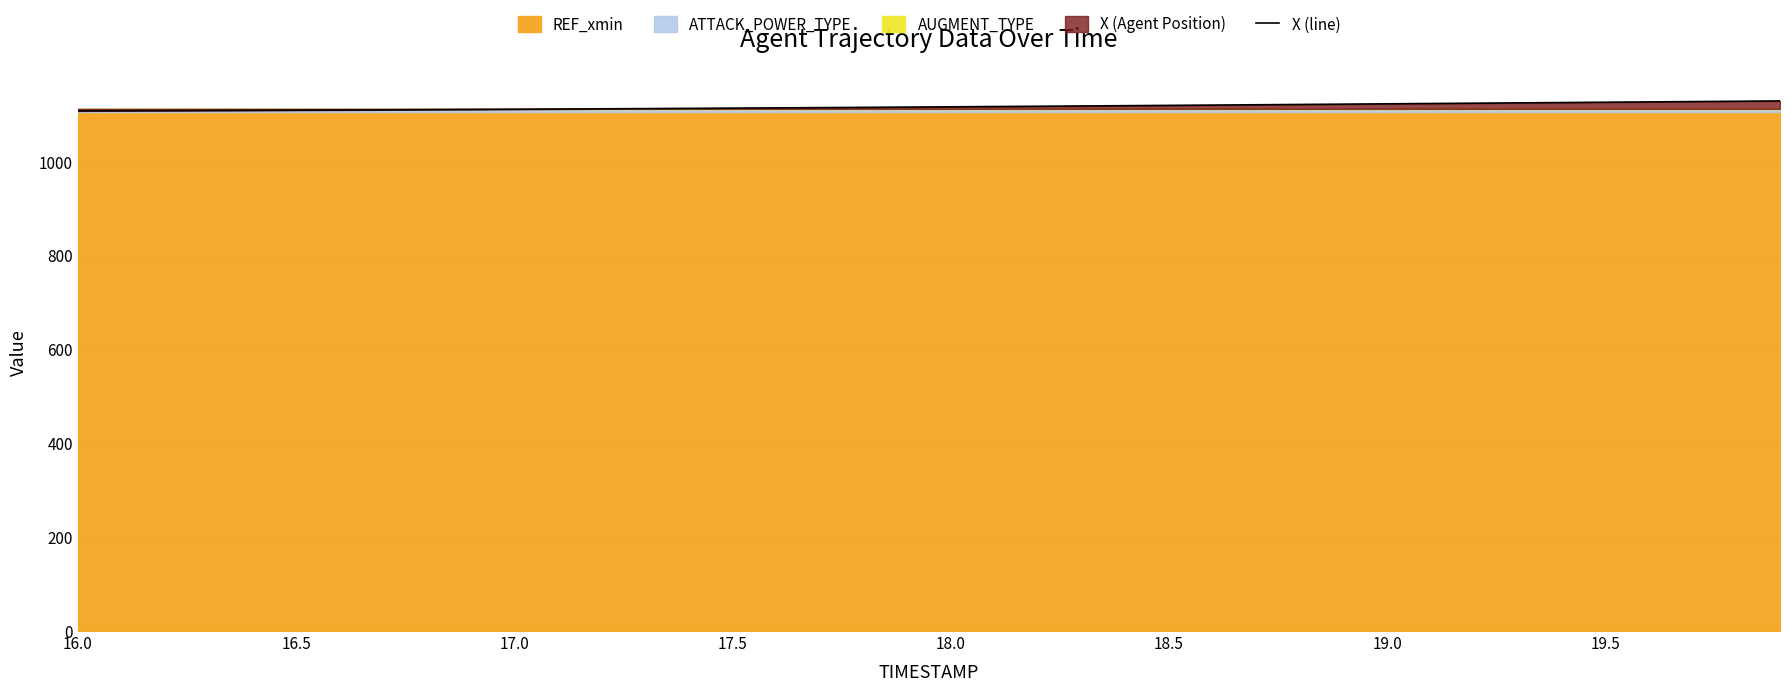

What is the highest value of the X (line) series?

1129.5